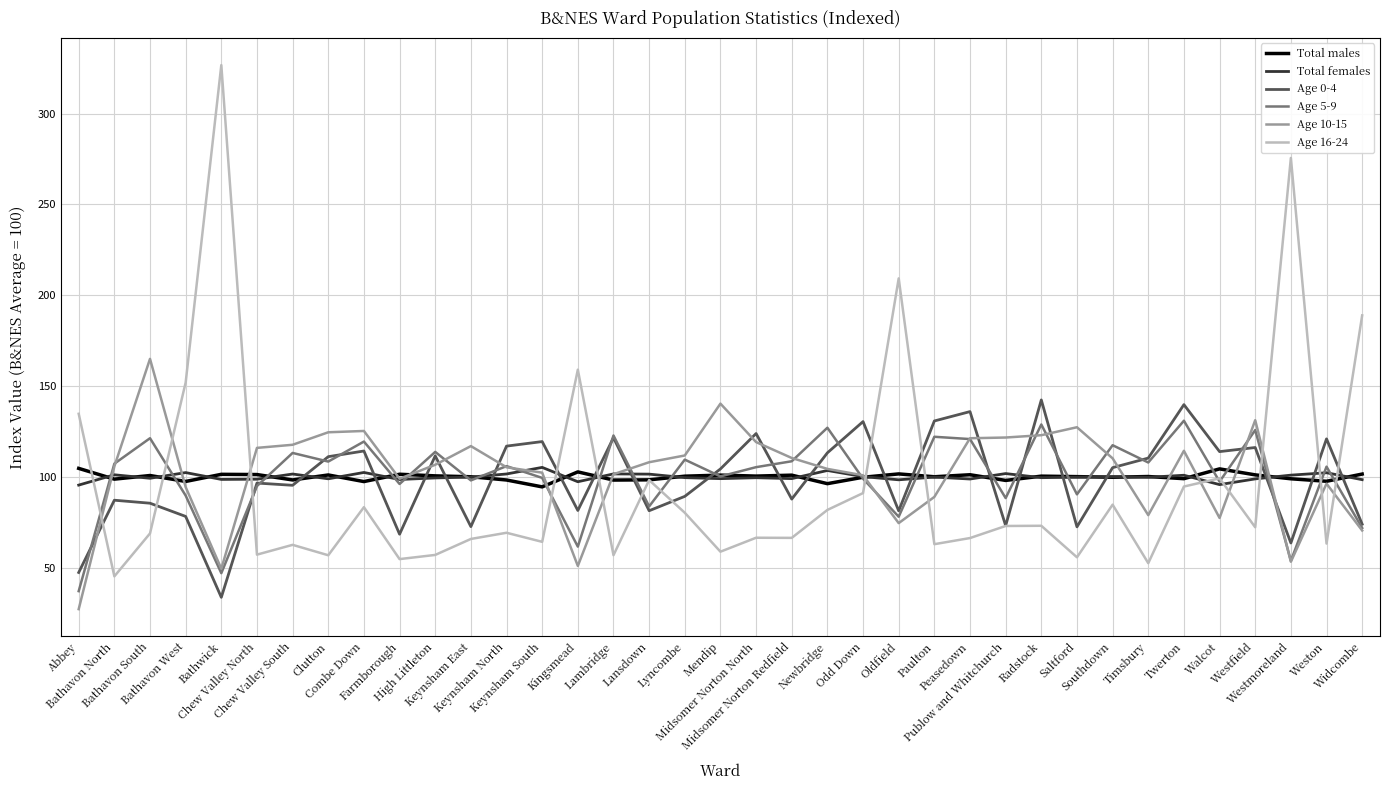

What position from the right is Oldfield?

14